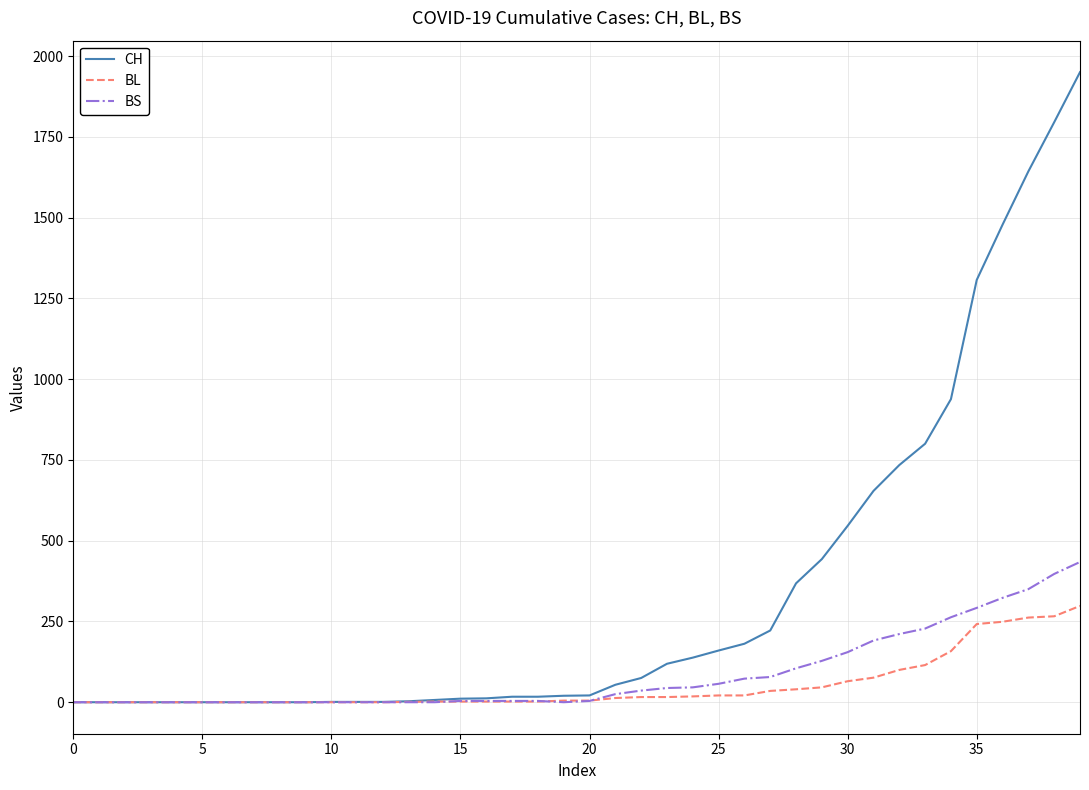

List the series in order of their peak value, lowest first.

BL, BS, CH